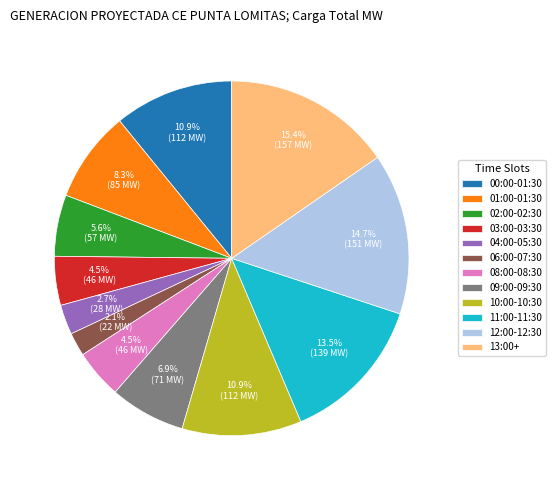

How much of the chart is everything except 10:00-10:30?

89.1%